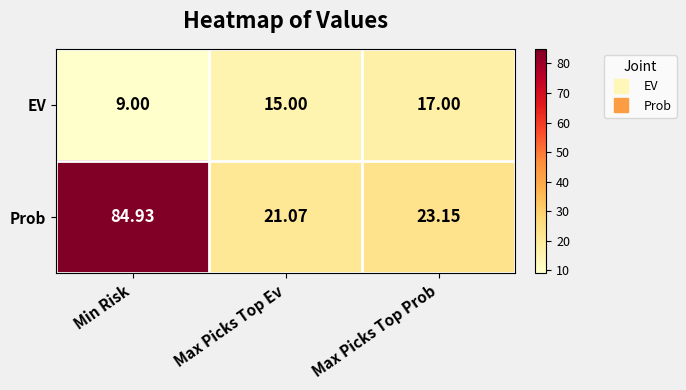

Which series has the largest range (max minus min)?

Prob